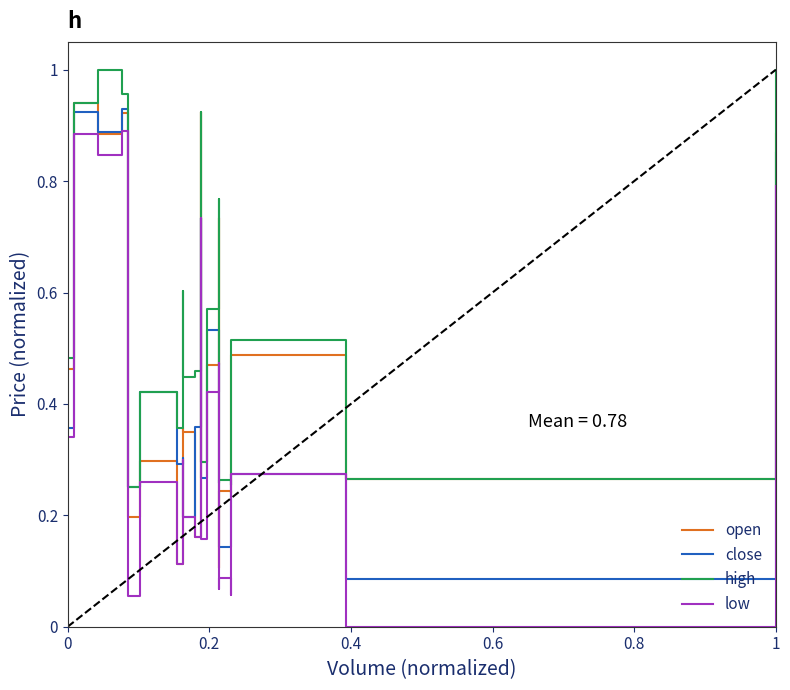

What is the value of the high point at the 17th from the left?

0.3